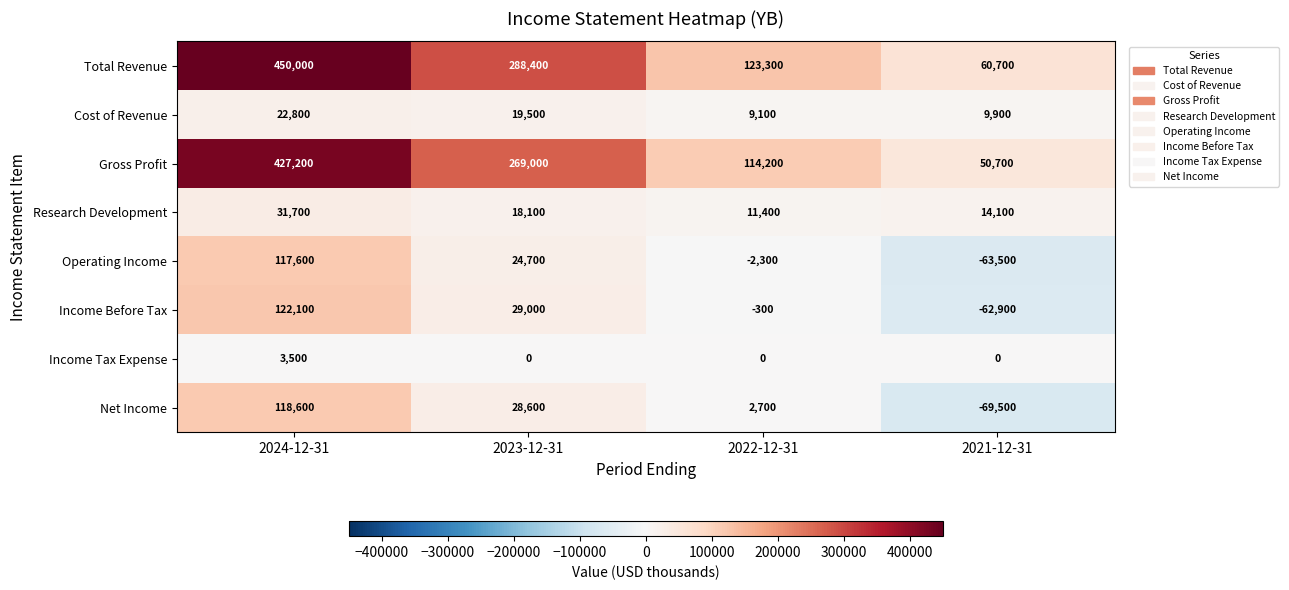

At which category is the sum across all series the highest?

2024-12-31